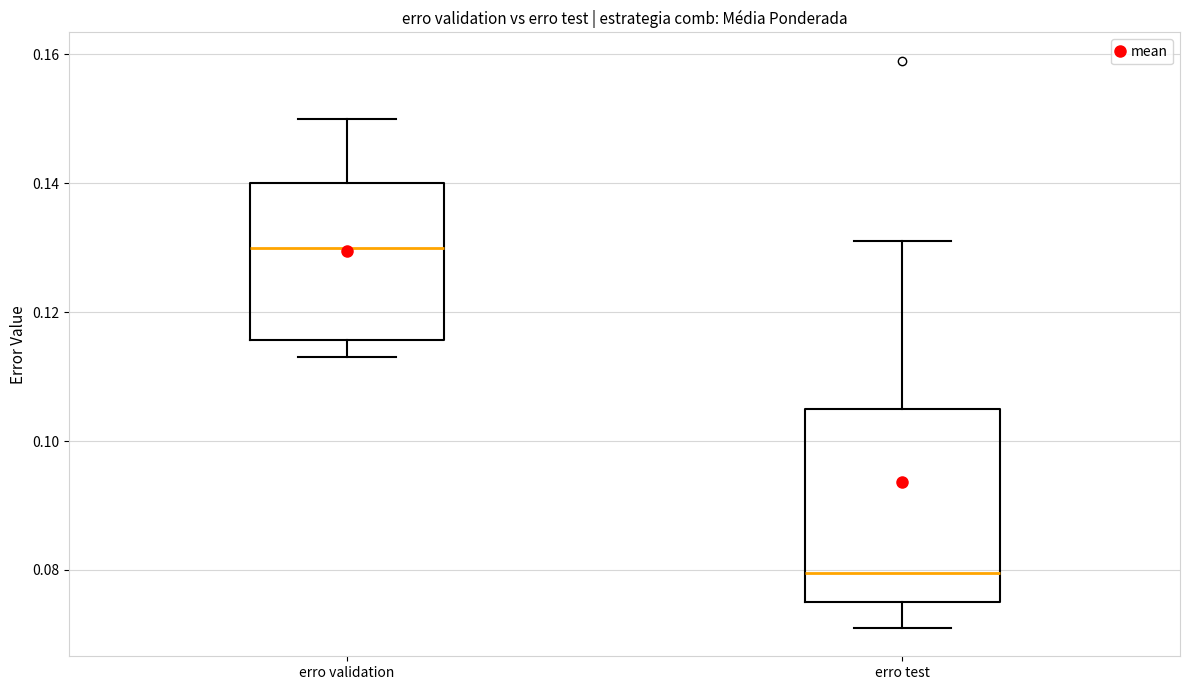

Comparing the boxes themselves (not the whiskers), which one is the tallest?

erro test